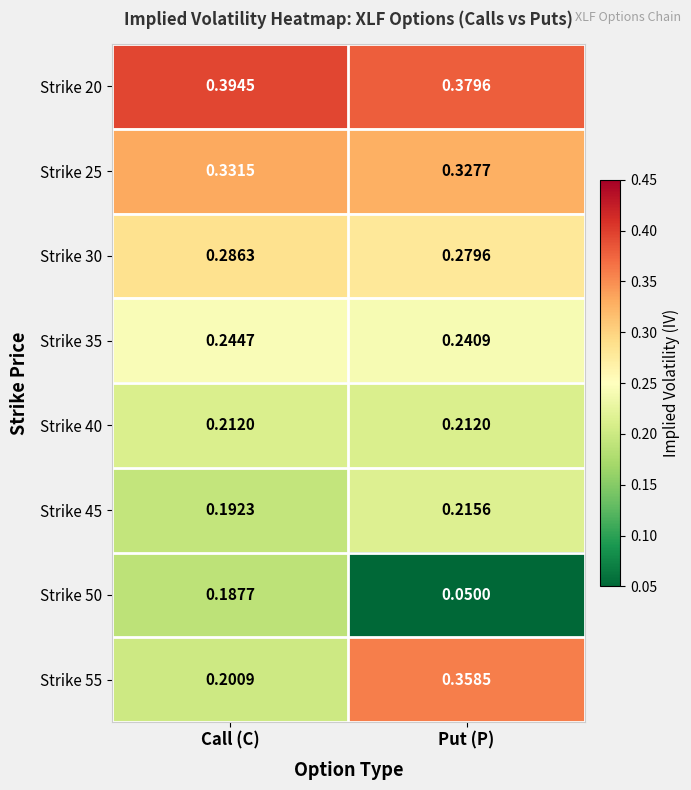

Between Call (C) and Put (P), which series saw the biggest shift?

Strike 55